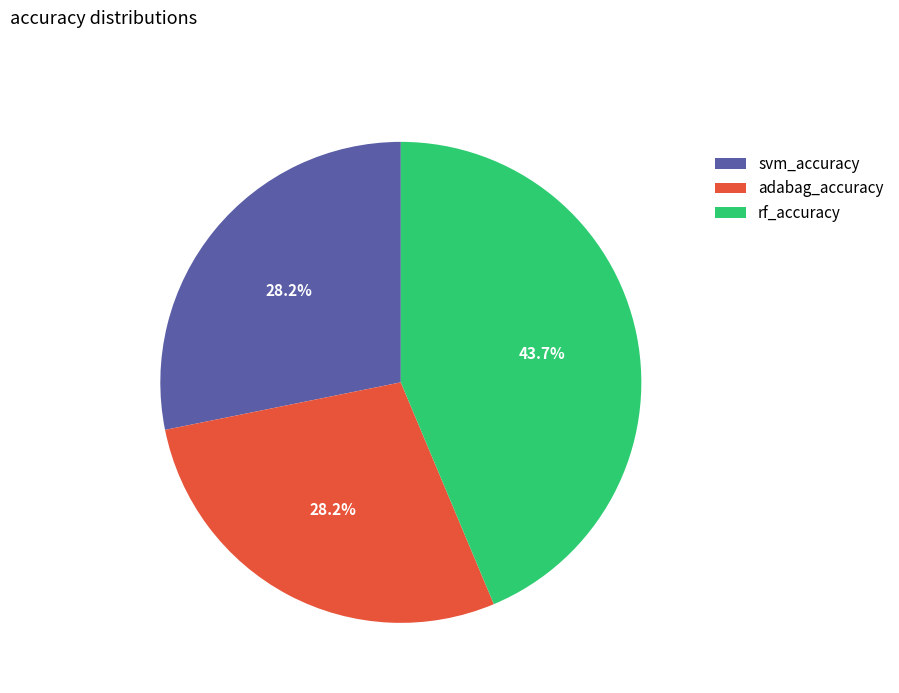

How many slices are in this pie chart?

3